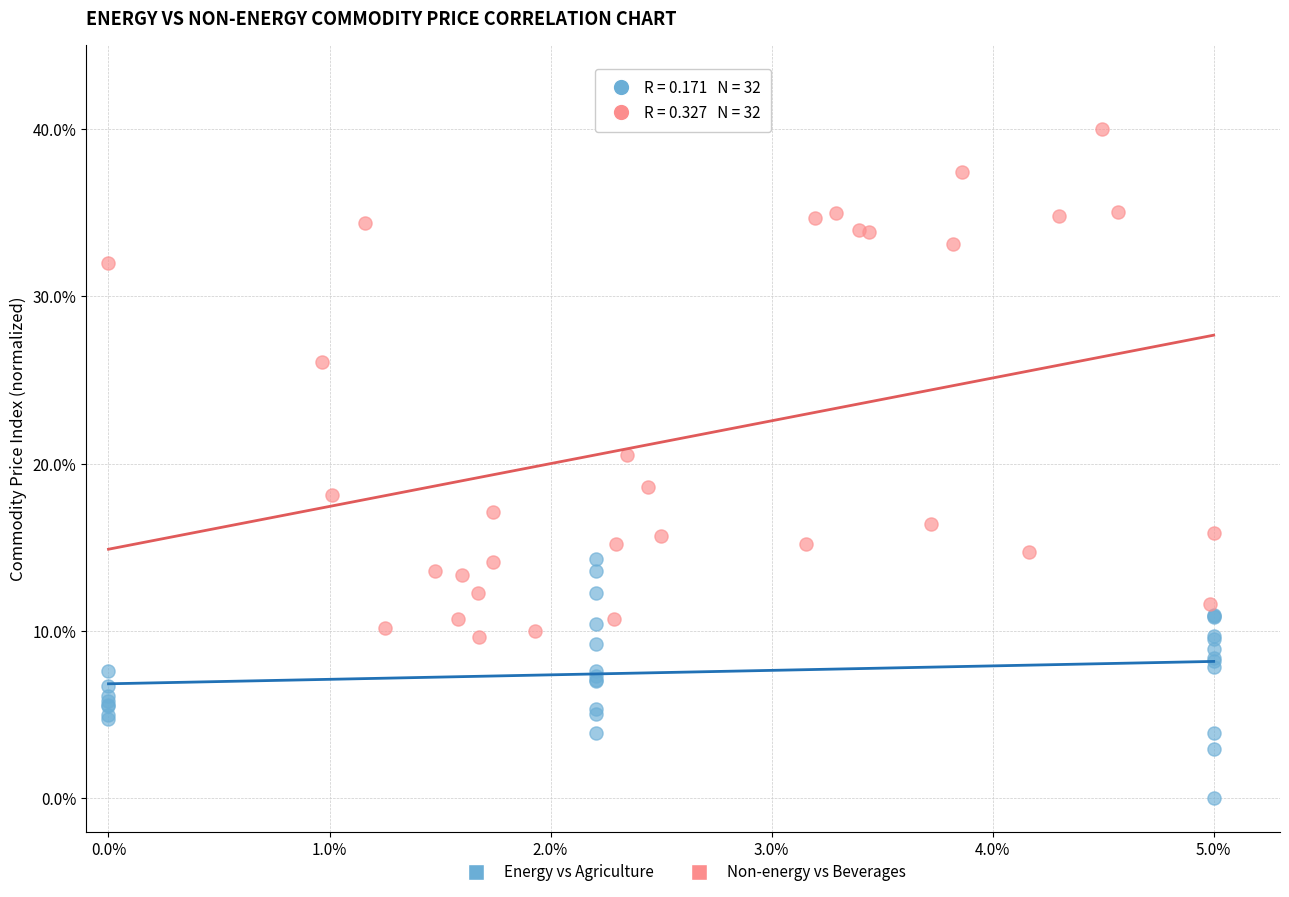

Which series has the largest Y range (max minus min)?

Non-energy vs Beverages